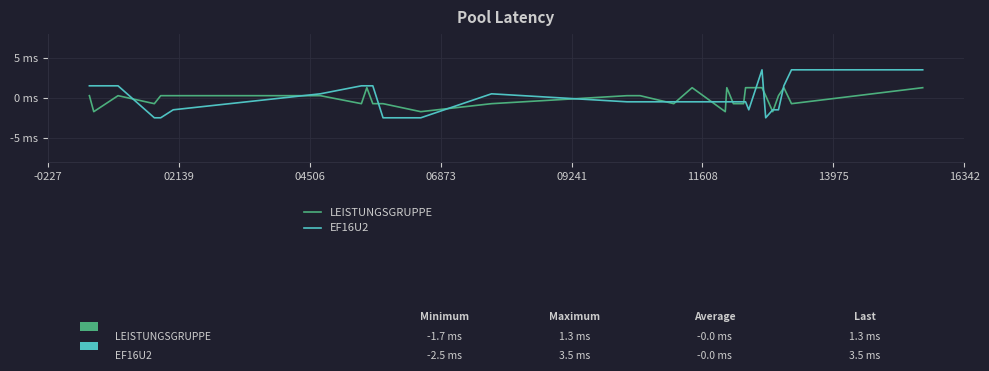

Does the chart display data point markers on the line(s)?

No